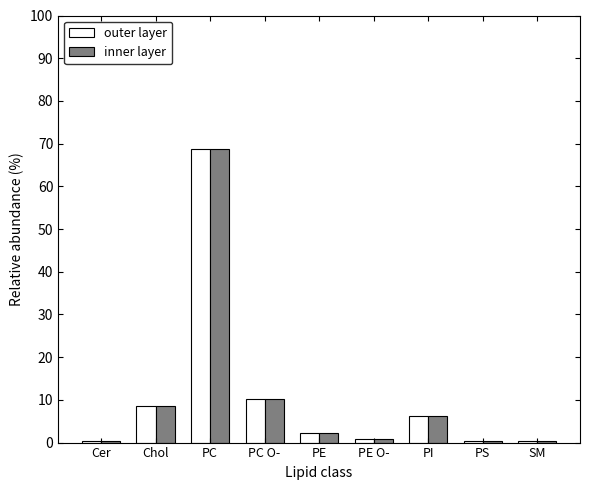

What is the total value across all series at PE?

4.6